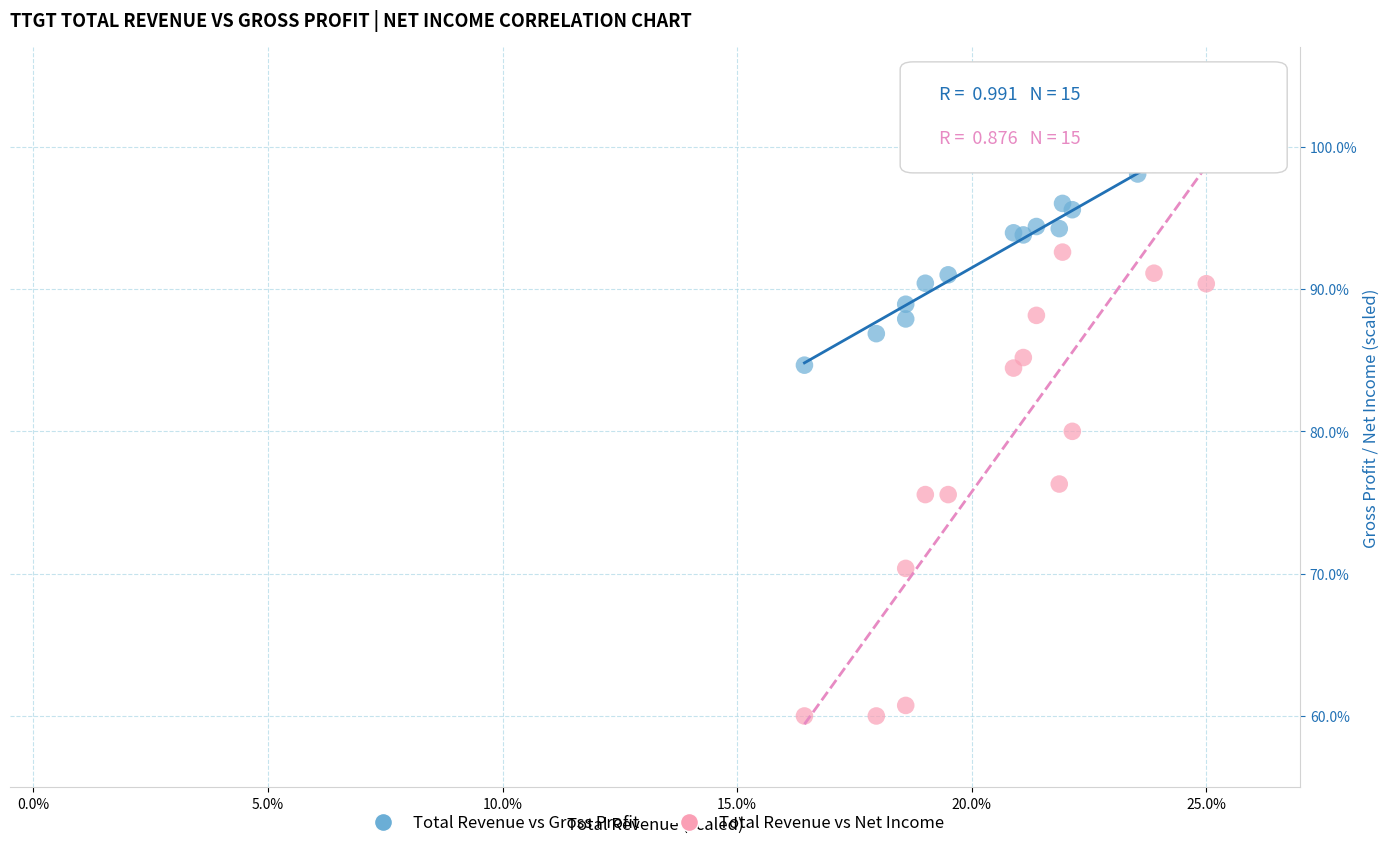

What are all the series names shown in the legend?

Total Revenue vs Gross Profit, Total Revenue vs Net Income